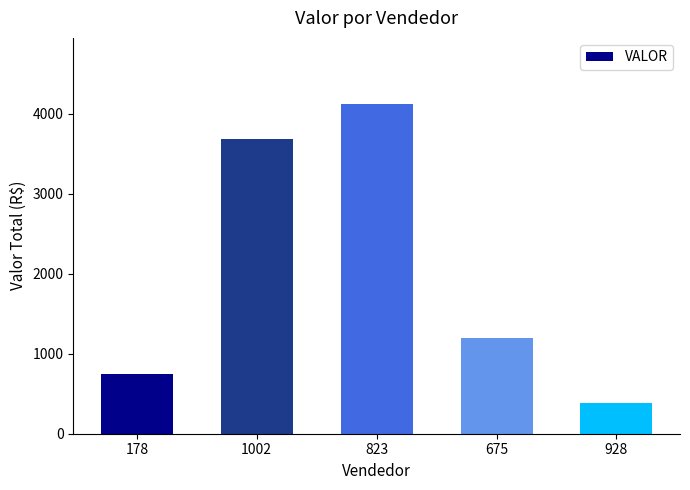

The chart shows a value of 6780.2 at 823. True or false?

False